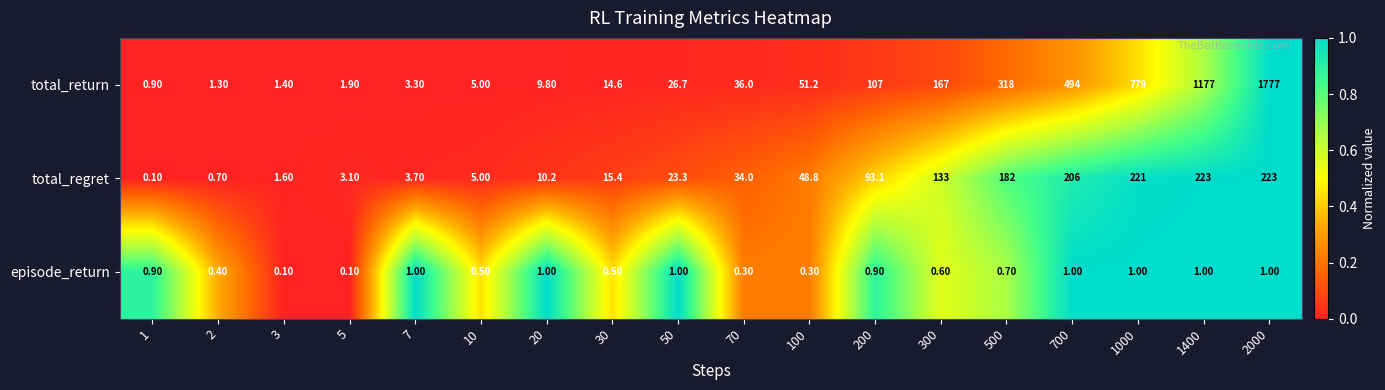

Which series changed the most between 700 and 2000?

total_return